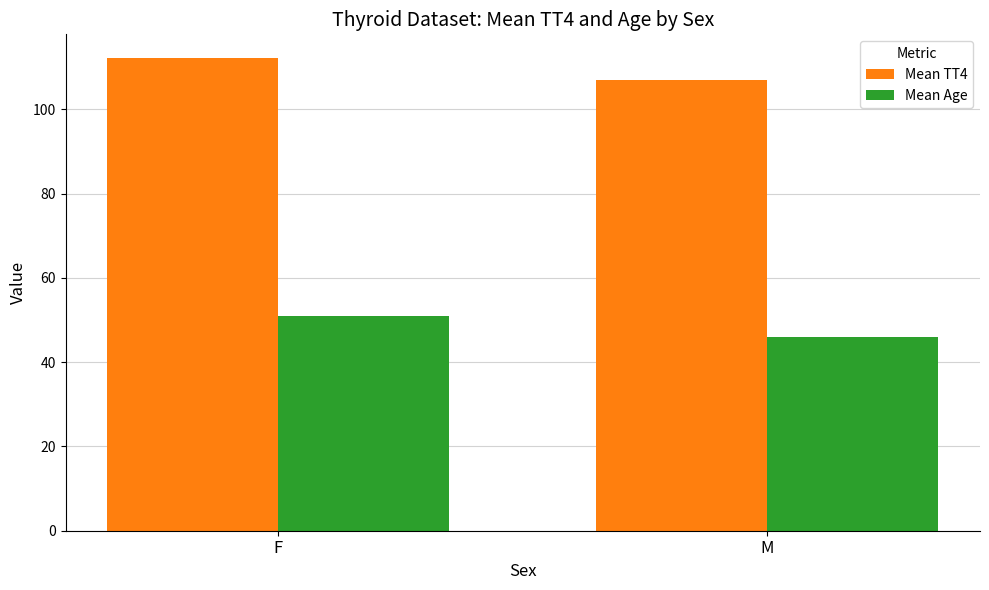

What is the lowest value of the Mean Age series?

45.9